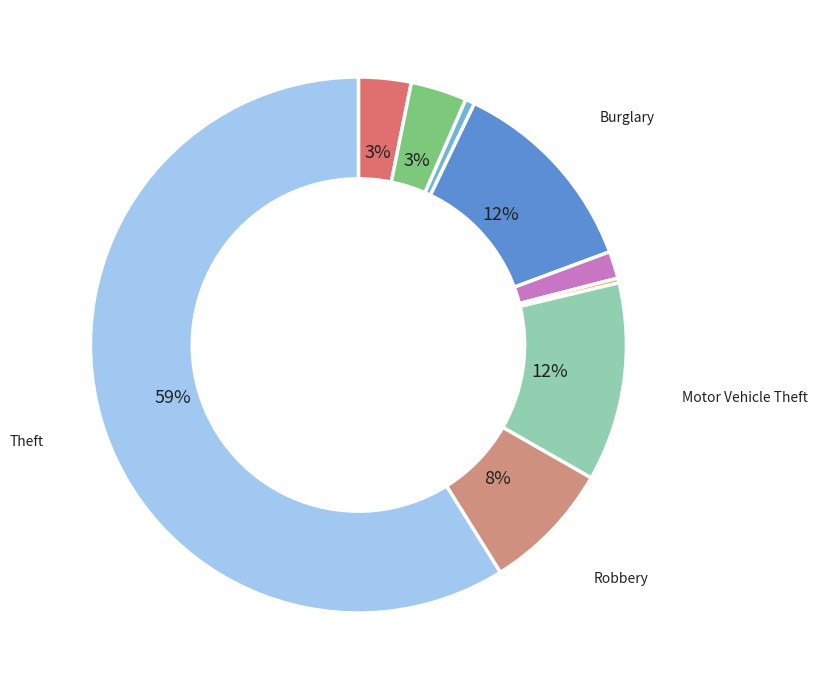

Which slice is the smallest?

Homicide